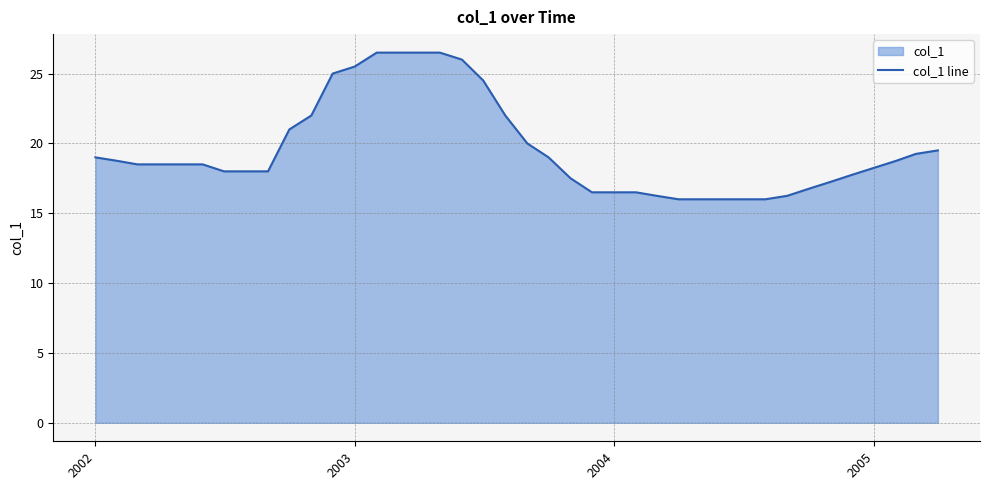

What is the difference between the second highest and second lowest values?

10.5